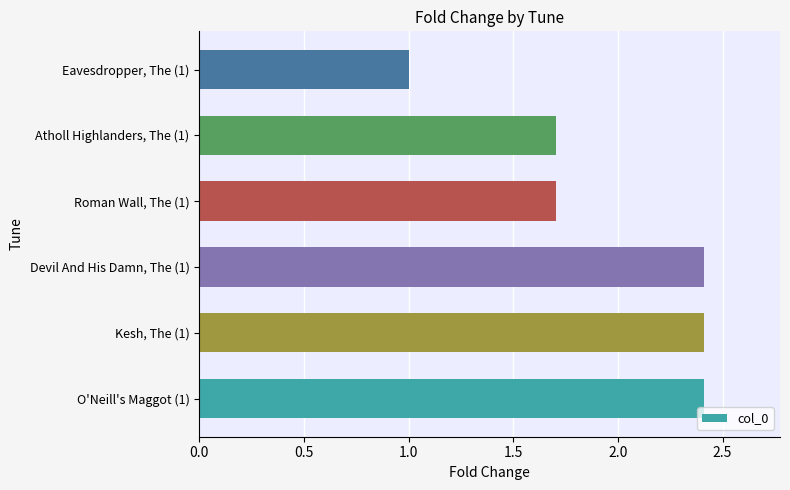

Is it true that the value at Atholl Highlanders, The (1) is 2.3?

False